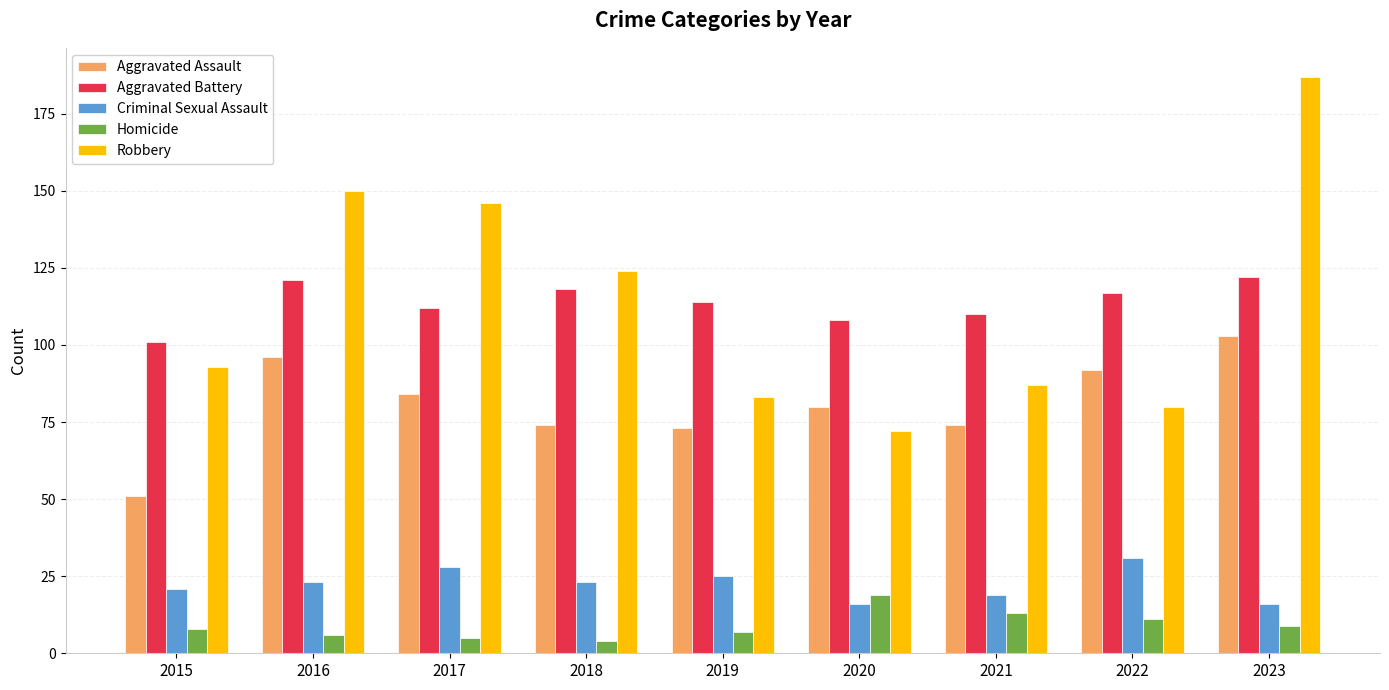

At which label does Criminal Sexual Assault reach its peak?

2022